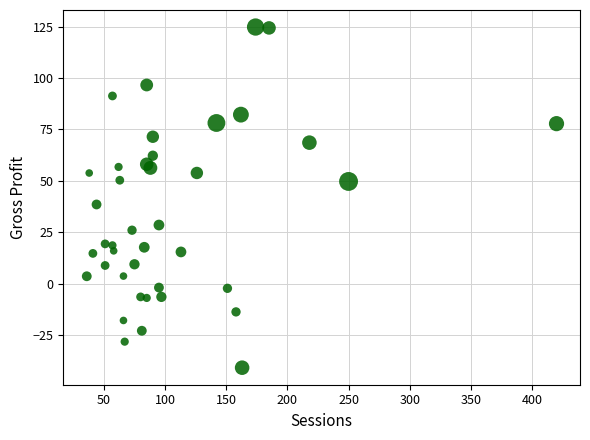

What Y value in the scatter plot is closest to 41?

38.5